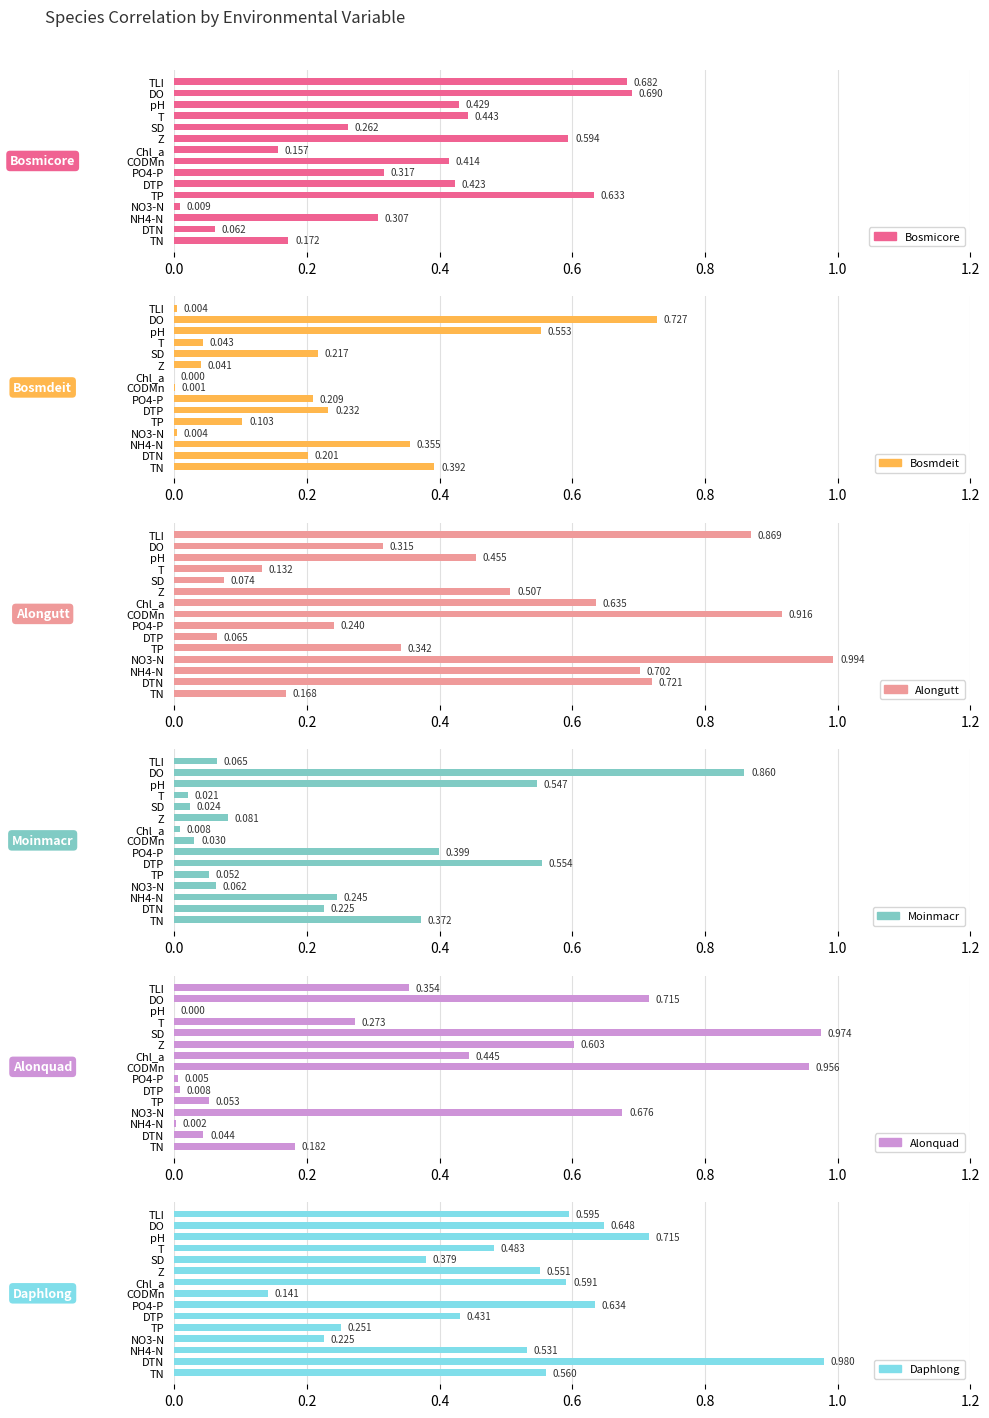

Does the chart contain any negative values?

No